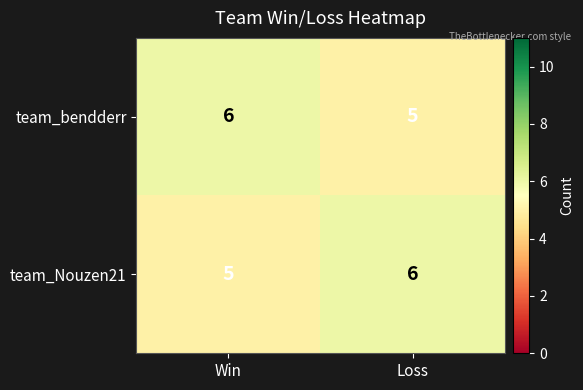

Reading left to right, transcribe all the data shown in this chart.

team_bendderr: 6	5
team_Nouzen21: 5	6